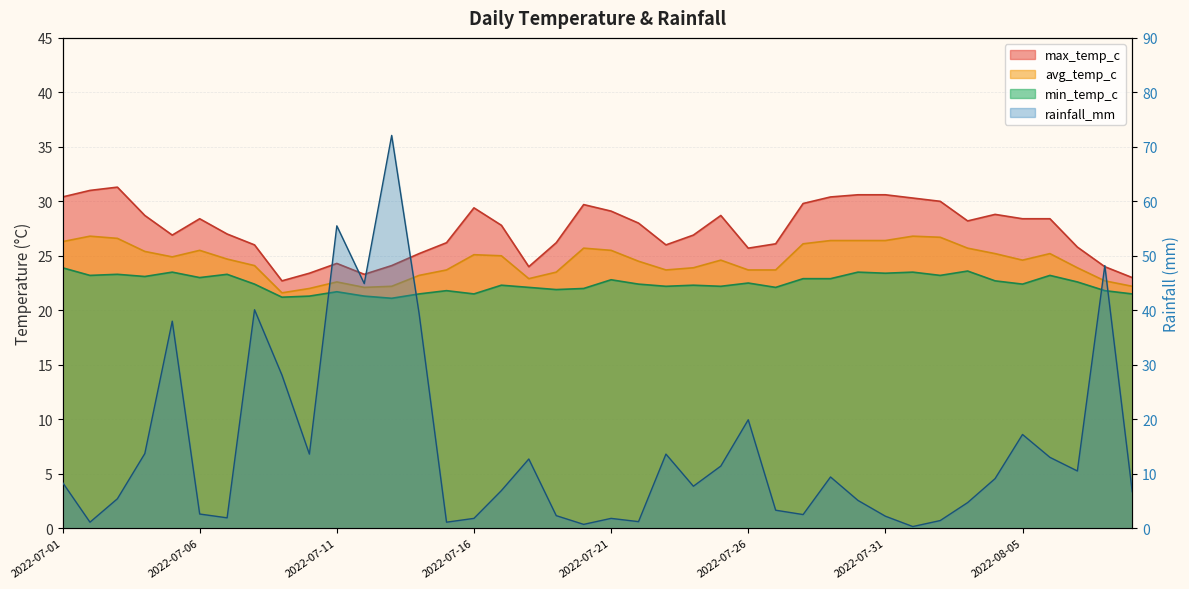

Reading right to left, list all the values displayed in this chart.

max_temp_c: 2022-08-09=23.0	2022-08-08=24.0	2022-08-07=25.8	2022-08-06=28.4	2022-08-05=28.4	2022-08-04=28.8	2022-08-03=28.2	2022-08-02=30.0	2022-08-01=30.3	2022-07-31=30.6	2022-07-30=30.6	2022-07-29=30.4	2022-07-28=29.8	2022-07-27=26.1	2022-07-26=25.7	2022-07-25=28.7	2022-07-24=26.9	2022-07-23=26.0	2022-07-22=28.0	2022-07-21=29.1	2022-07-20=29.7	2022-07-19=26.2	2022-07-18=24.0	2022-07-17=27.8	2022-07-16=29.4	2022-07-15=26.2	2022-07-14=25.2	2022-07-13=24.1	2022-07-12=23.3	2022-07-11=24.3	2022-07-10=23.4	2022-07-09=22.7	2022-07-08=26.0	2022-07-07=27.0	2022-07-06=28.4	2022-07-05=26.9	2022-07-04=28.7	2022-07-03=31.3	2022-07-02=31.0	2022-07-01=30.4
avg_temp_c: 2022-08-09=22.2	2022-08-08=22.7	2022-08-07=23.9	2022-08-06=25.2	2022-08-05=24.6	2022-08-04=25.2	2022-08-03=25.7	2022-08-02=26.7	2022-08-01=26.8	2022-07-31=26.4	2022-07-30=26.4	2022-07-29=26.4	2022-07-28=26.1	2022-07-27=23.7	2022-07-26=23.7	2022-07-25=24.6	2022-07-24=23.9	2022-07-23=23.7	2022-07-22=24.5	2022-07-21=25.5	2022-07-20=25.7	2022-07-19=23.5	2022-07-18=22.9	2022-07-17=25.0	2022-07-16=25.1	2022-07-15=23.7	2022-07-14=23.2	2022-07-13=22.2	2022-07-12=22.1	2022-07-11=22.6	2022-07-10=22.0	2022-07-09=21.6	2022-07-08=24.1	2022-07-07=24.7	2022-07-06=25.5	2022-07-05=24.9	2022-07-04=25.4	2022-07-03=26.6	2022-07-02=26.8	2022-07-01=26.3
min_temp_c: 2022-08-09=21.5	2022-08-08=21.8	2022-08-07=22.6	2022-08-06=23.2	2022-08-05=22.4	2022-08-04=22.7	2022-08-03=23.6	2022-08-02=23.2	2022-08-01=23.5	2022-07-31=23.4	2022-07-30=23.5	2022-07-29=22.9	2022-07-28=22.9	2022-07-27=22.1	2022-07-26=22.5	2022-07-25=22.2	2022-07-24=22.3	2022-07-23=22.2	2022-07-22=22.4	2022-07-21=22.8	2022-07-20=22.0	2022-07-19=21.9	2022-07-18=22.1	2022-07-17=22.3	2022-07-16=21.5	2022-07-15=21.8	2022-07-14=21.5	2022-07-13=21.1	2022-07-12=21.3	2022-07-11=21.7	2022-07-10=21.3	2022-07-09=21.2	2022-07-08=22.4	2022-07-07=23.3	2022-07-06=23.0	2022-07-05=23.5	2022-07-04=23.1	2022-07-03=23.3	2022-07-02=23.2	2022-07-01=23.9
rainfall_mm: 2022-08-09=6.7	2022-08-08=48.2	2022-08-07=10.5	2022-08-06=13.0	2022-08-05=17.2	2022-08-04=9.1	2022-08-03=4.7	2022-08-02=1.4	2022-08-01=0.3	2022-07-31=2.2	2022-07-30=5.1	2022-07-29=9.4	2022-07-28=2.5	2022-07-27=3.3	2022-07-26=19.9	2022-07-25=11.4	2022-07-24=7.7	2022-07-23=13.6	2022-07-22=1.2	2022-07-21=1.8	2022-07-20=0.7	2022-07-19=2.3	2022-07-18=12.7	2022-07-17=6.9	2022-07-16=1.8	2022-07-15=1.1	2022-07-14=39.4	2022-07-13=72.1	2022-07-12=44.9	2022-07-11=55.5	2022-07-10=13.6	2022-07-09=28.1	2022-07-08=40.1	2022-07-07=1.9	2022-07-06=2.6	2022-07-05=38.0	2022-07-04=13.7	2022-07-03=5.4	2022-07-02=1.1	2022-07-01=8.4